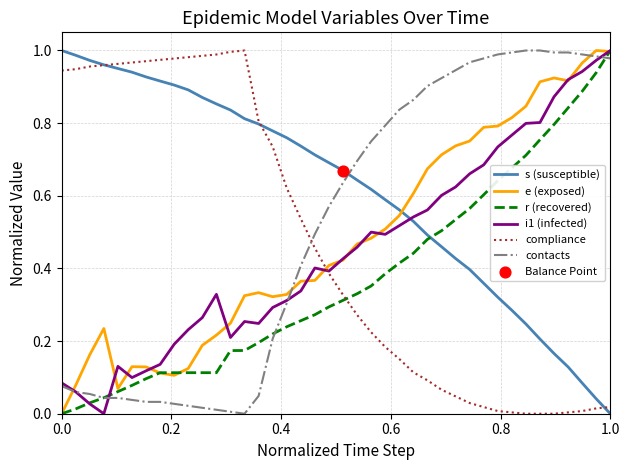

After their last crossing, which series has the higher values: compliance or e (exposed)?

e (exposed)